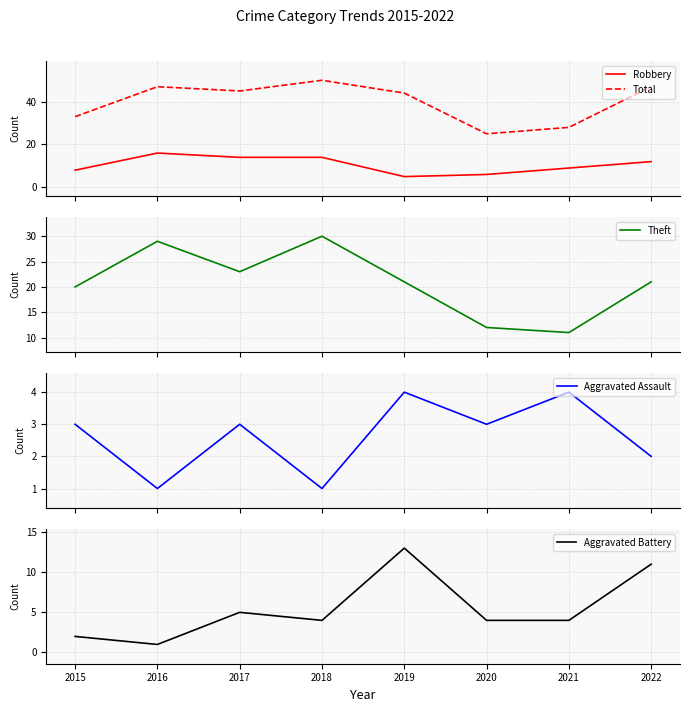

Is the value of Theft at 2017 greater than the value of Aggravated Assault at 2019?

Yes